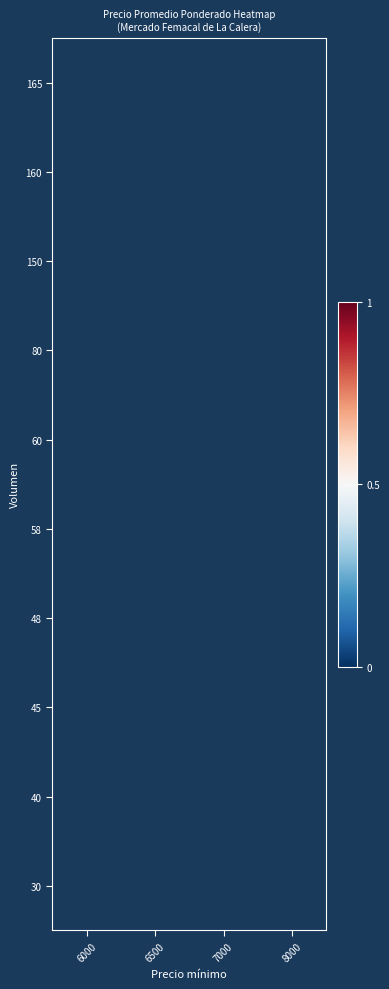

List the series in order of their overall mean, lowest first.

30, 40, 45, 48, 58, 60, 80, 150, 160, 165